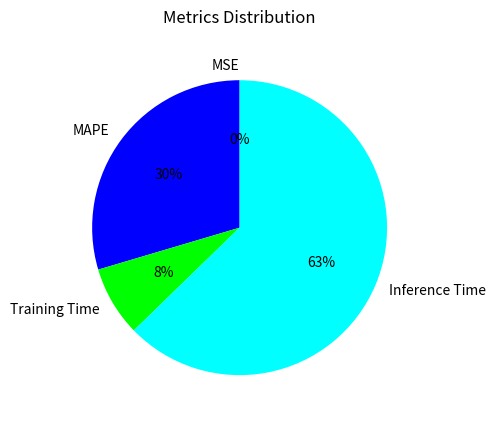

Is there any slice that represents more than half of the pie?

Yes